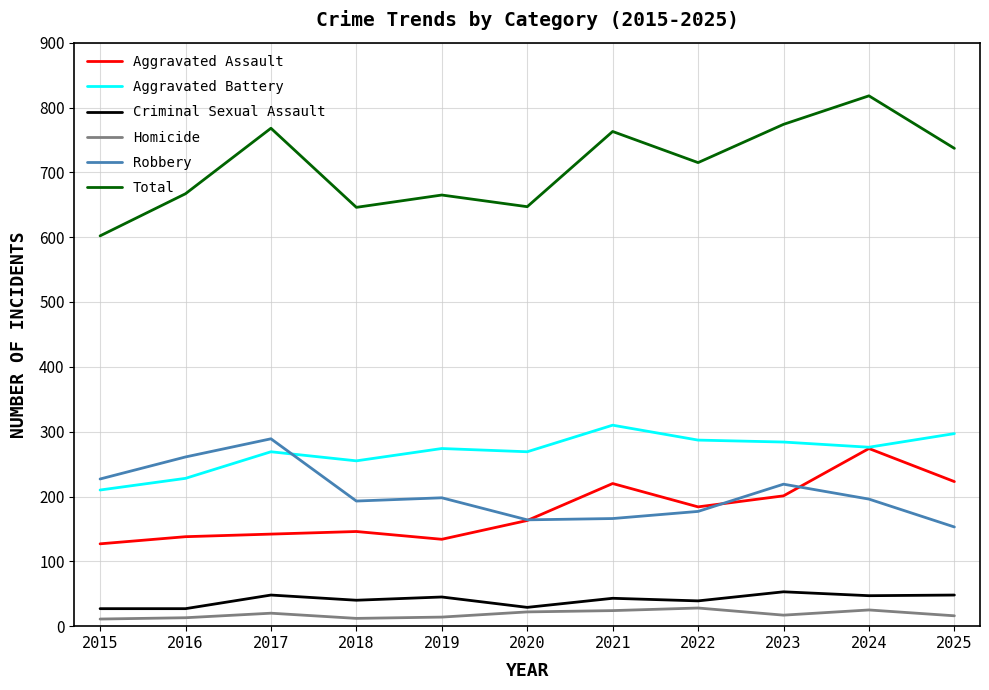

Which label corresponds to the largest value in the chart?

2024